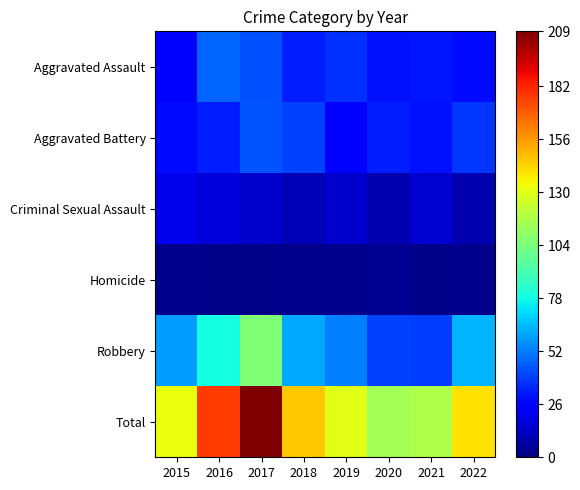

Which label corresponds to the largest value in the chart?

2017